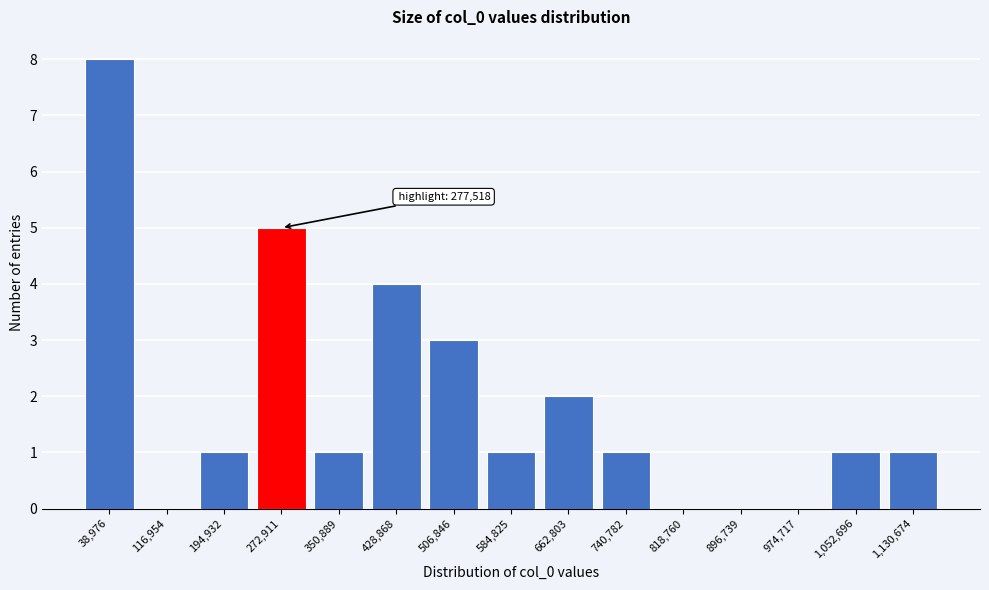

Reading left to right, extract all data points from this chart.

38,976=8	116,954=0	194,932=1	272,911=5	350,889=1	428,868=4	506,846=3	584,825=1	662,803=2	740,782=1	818,760=0	896,739=0	974,717=0	1,052,696=1	1,130,674=1